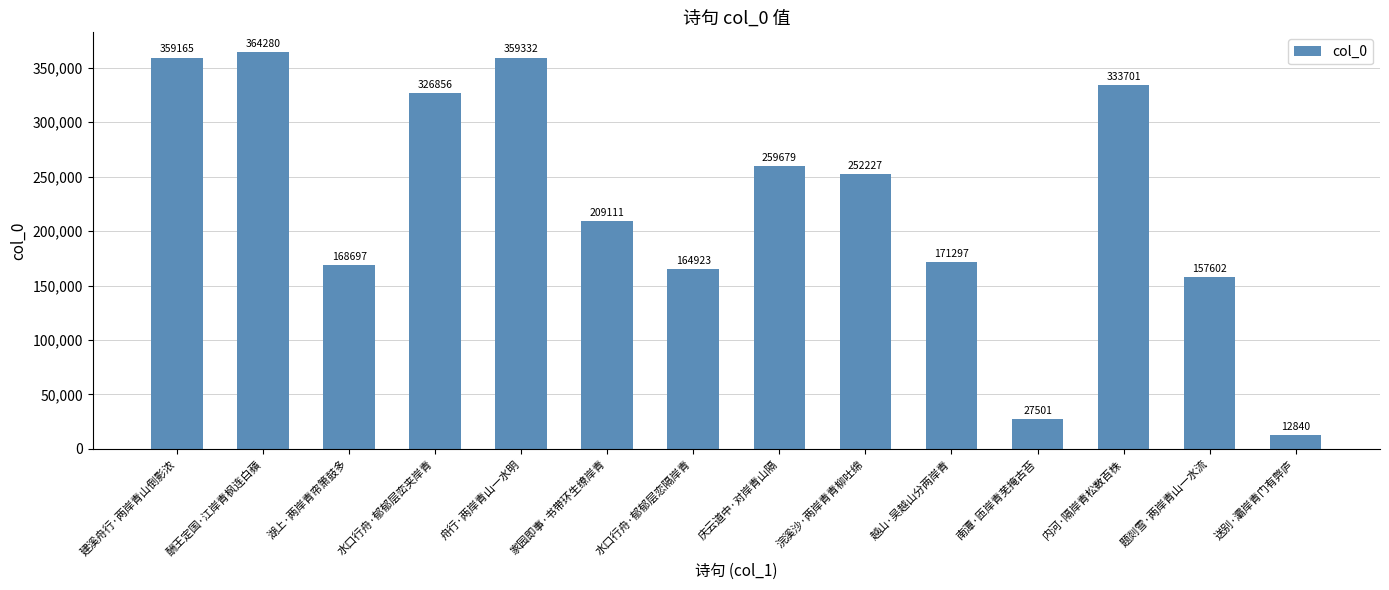

Between 题剡雪·两岸青山一水流 and 南潭·匝岸青芜掩古苔, which is larger?

题剡雪·两岸青山一水流